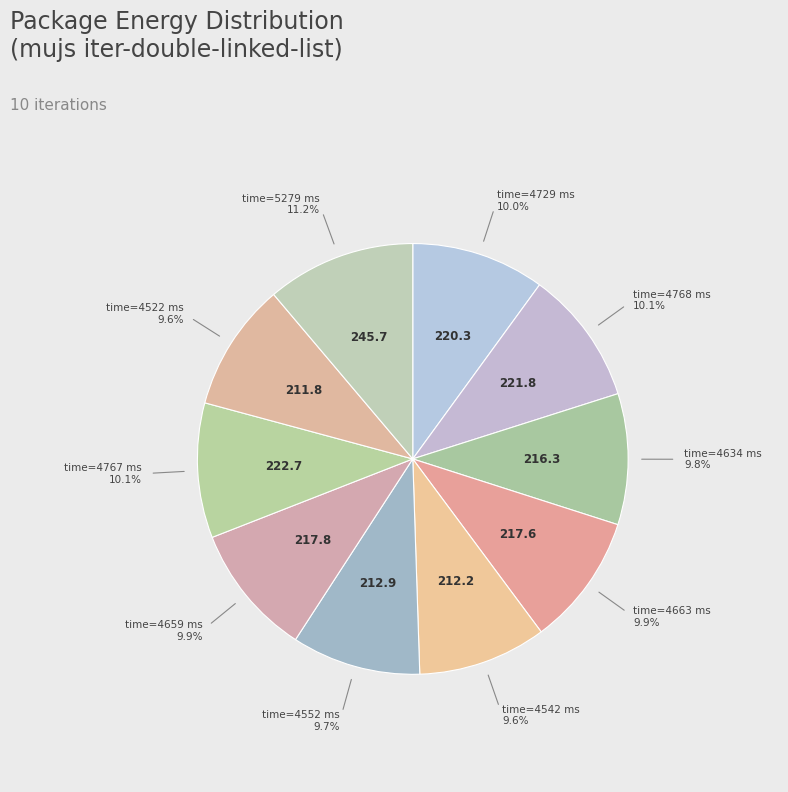

What is the largest slice in the pie chart?

5279